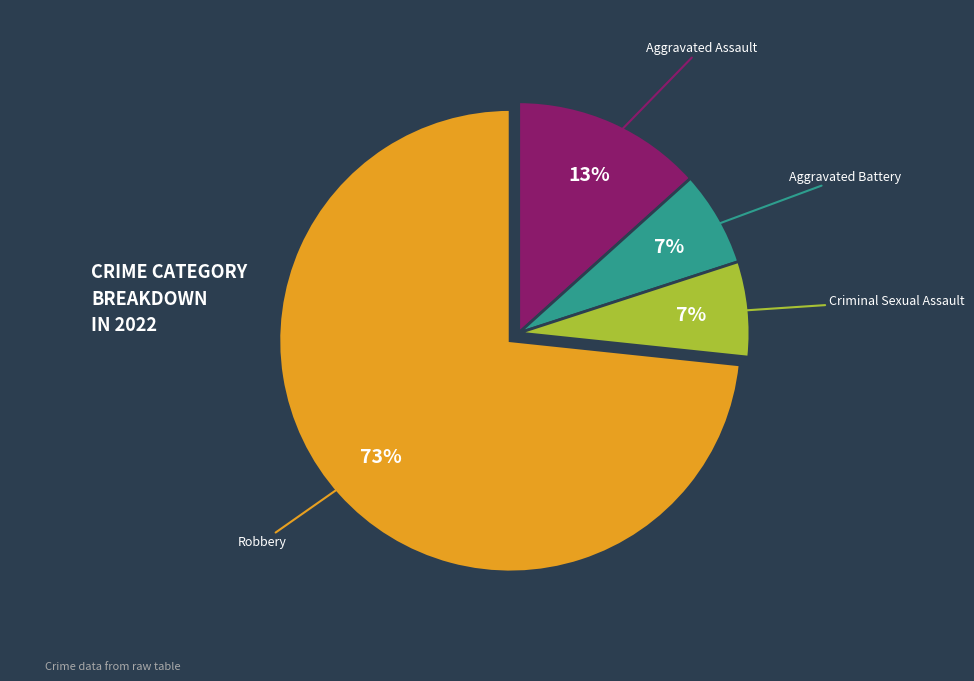

Combined, do Criminal Sexual Assault and Robbery account for over 50%?

Yes